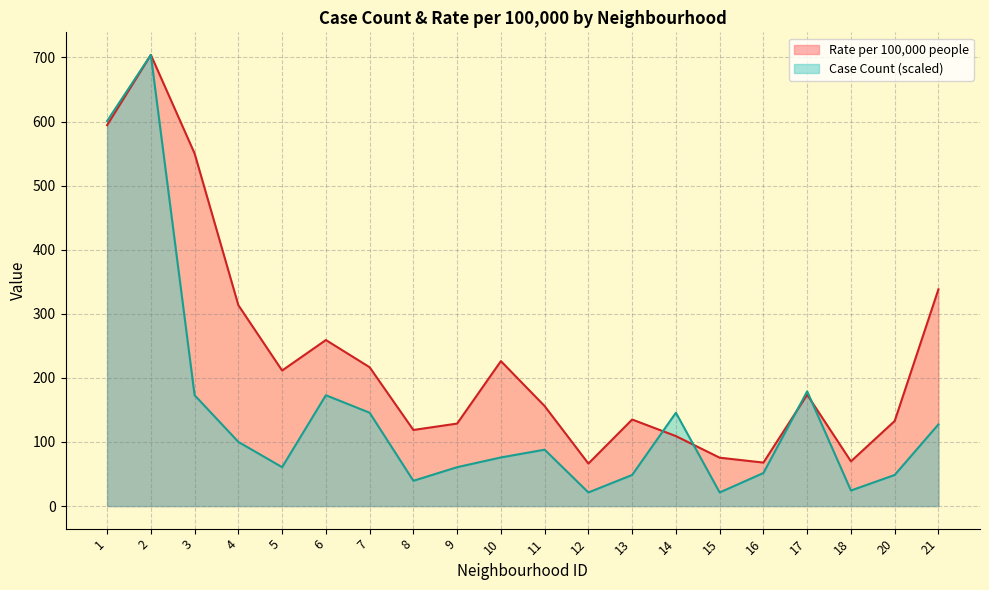

How many series are shown in this chart?

2